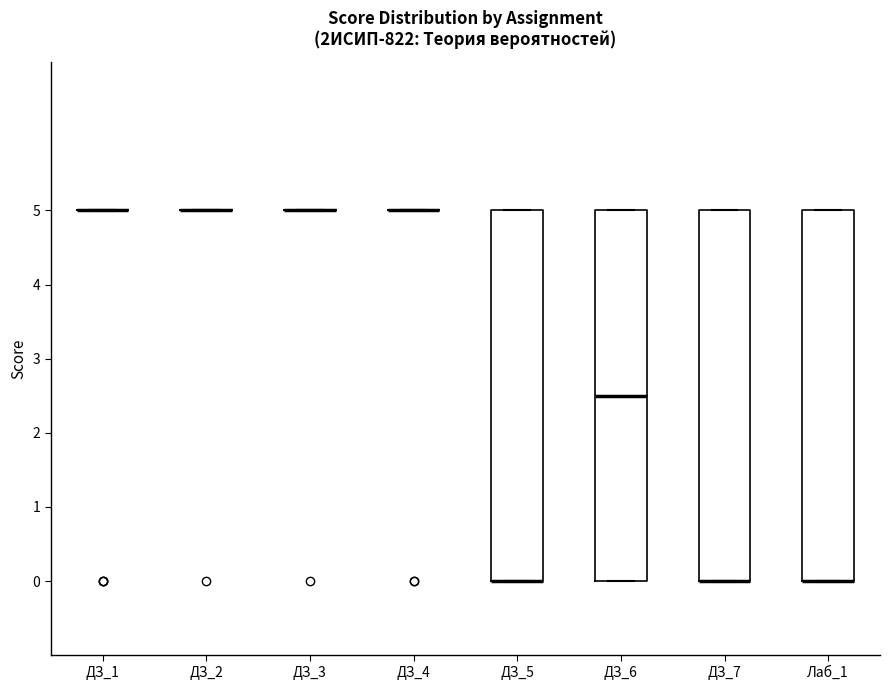

Reading left to right, read every box against the y-axis: the position of its median line, the range the box covers, and the ends of its whiskers. The values are not printed on the chart, so give them approximately, as read against the axis.

ДЗ_1: box collapsed to a line at 5.0, whiskers 5.0 to 5.0
ДЗ_2: box collapsed to a line at 5.0, whiskers 5.0 to 5.0
ДЗ_3: box collapsed to a line at 5.0, whiskers 5.0 to 5.0
ДЗ_4: box collapsed to a line at 5.0, whiskers 5.0 to 5.0
ДЗ_5: median 0.0 (drawn on the box's lower edge), box 0.0 to 5.0, whiskers 0.0 to 5.0
ДЗ_6: median 2.5, box 0.0 to 5.0, whiskers 0.0 to 5.0
ДЗ_7: median 0.0 (drawn on the box's lower edge), box 0.0 to 5.0, whiskers 0.0 to 5.0
Лаб_1: median 0.0 (drawn on the box's lower edge), box 0.0 to 5.0, whiskers 0.0 to 5.0